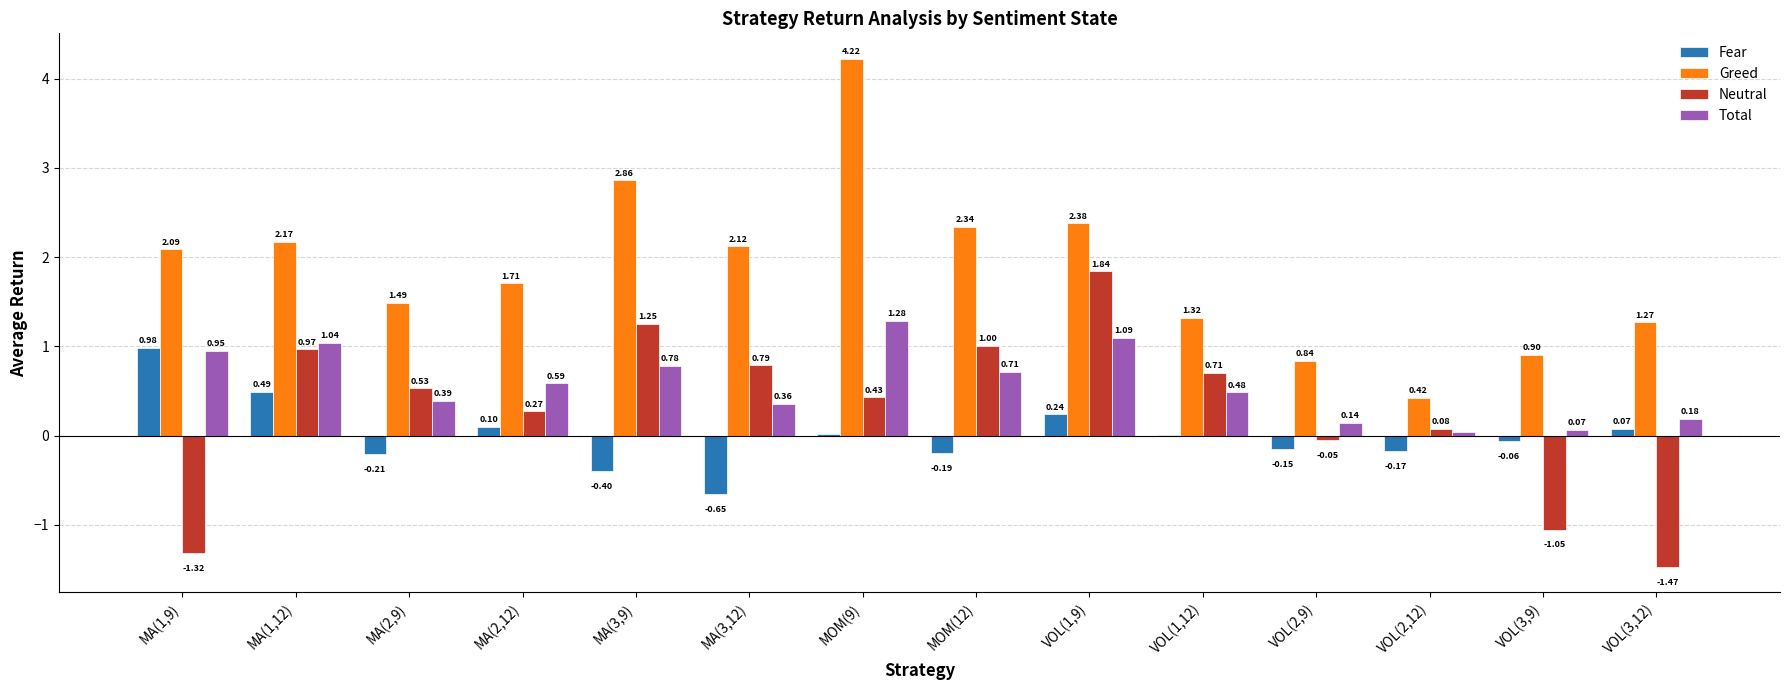

Which series changed the most between MA(2,9) and MA(2,12)?

Fear